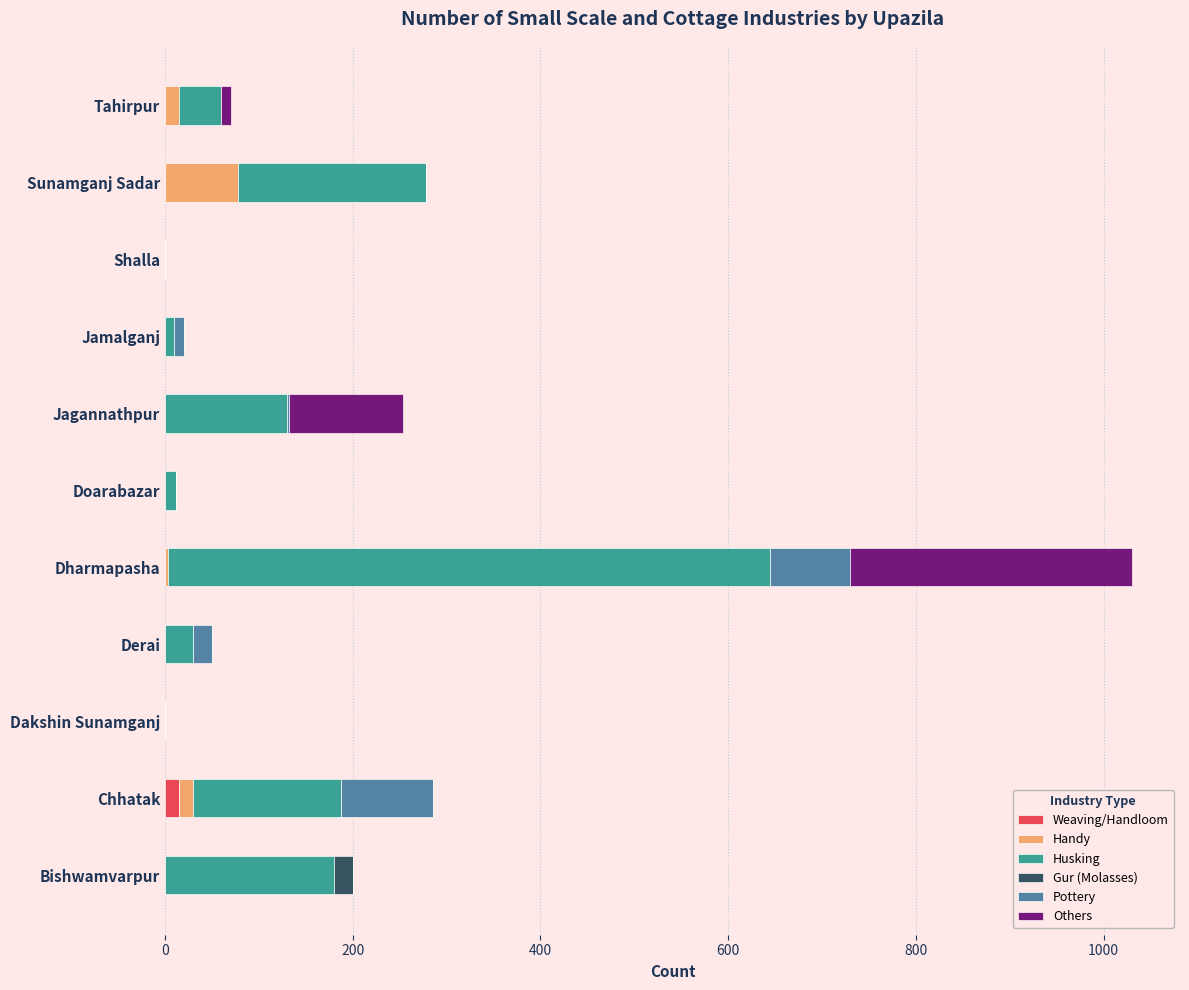

At which category is the sum across all series the highest?

Dharmapasha